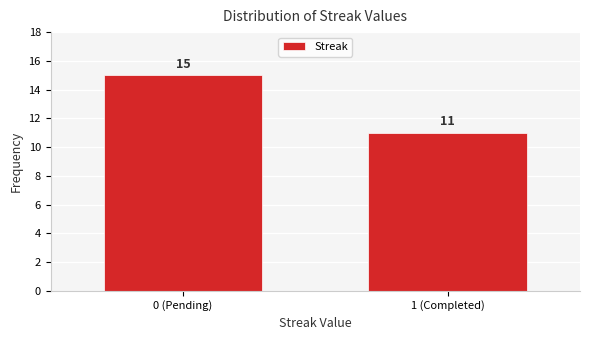

Reading left to right, list all the values displayed in this chart.

15	11